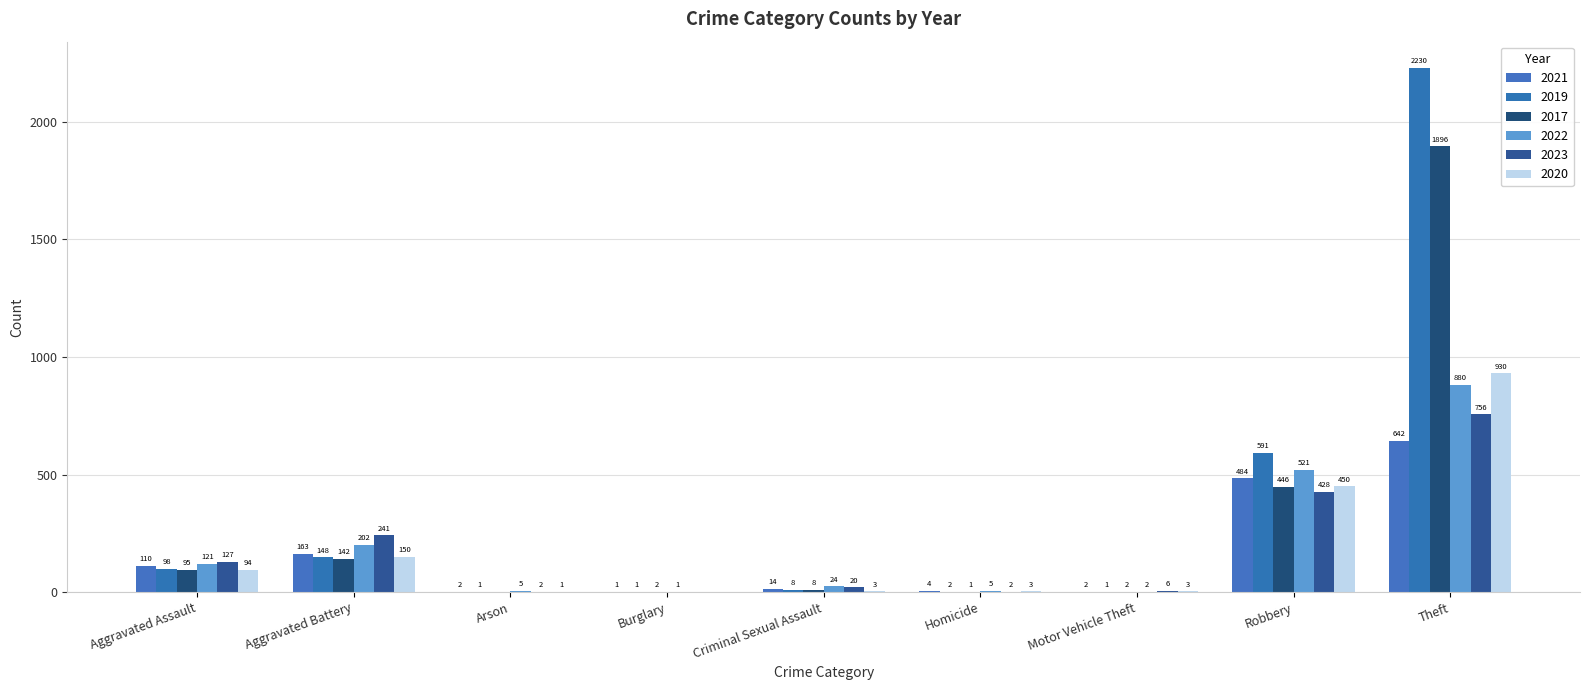

What is the sum of all 2022 values?

1761